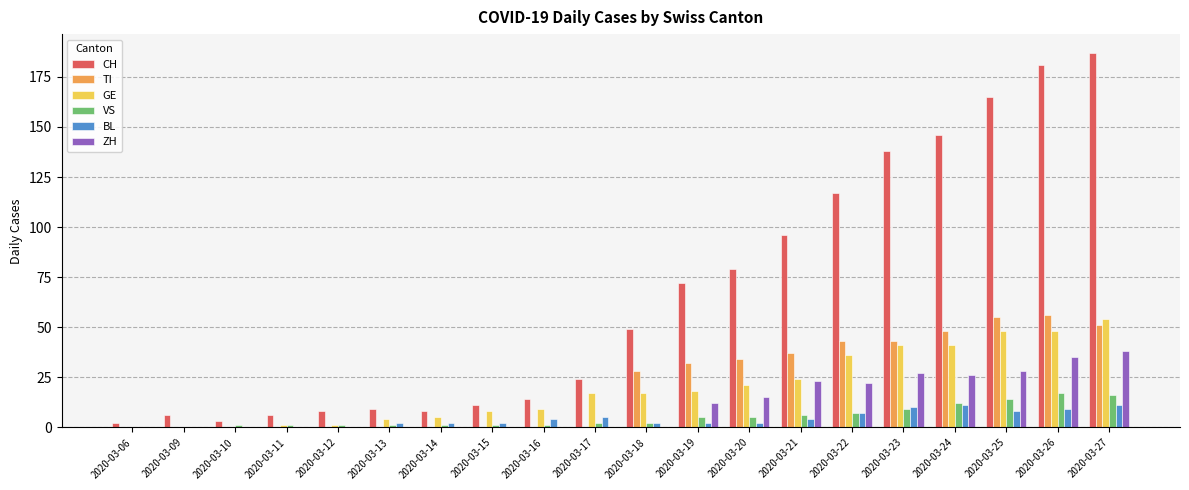

How many distinct data groups are displayed?

6